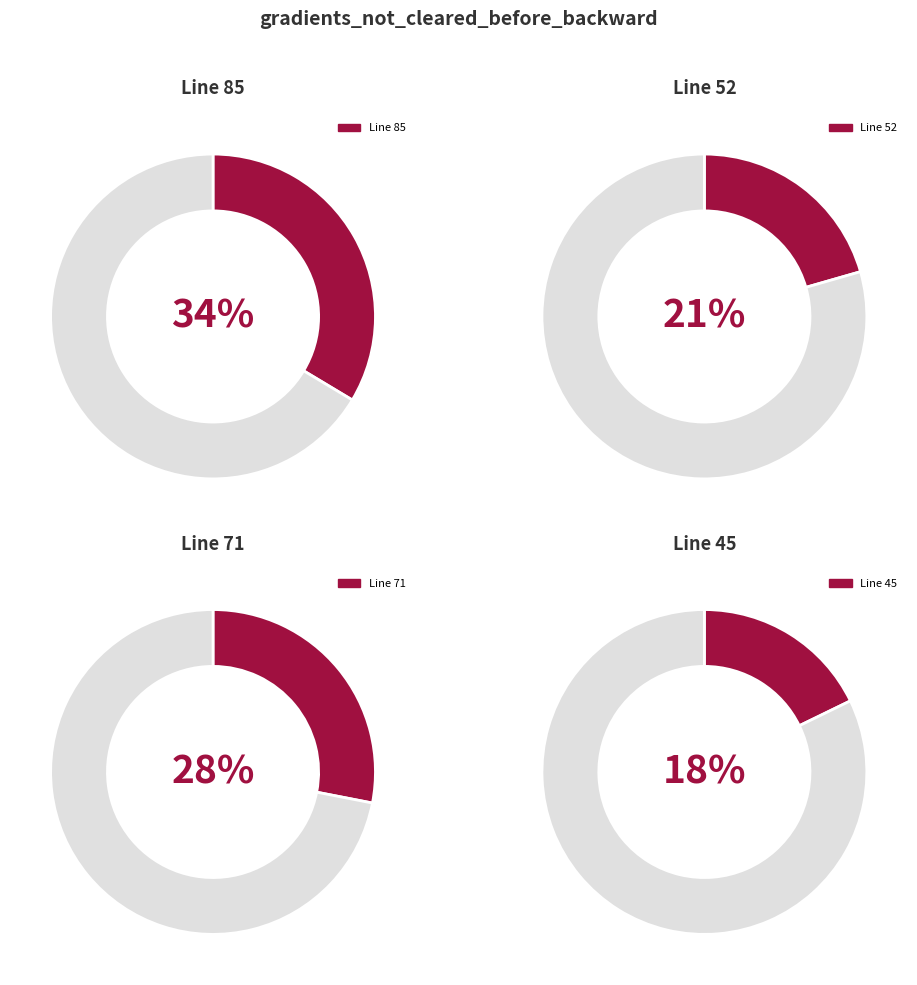

Which slice is the largest?

Line 85